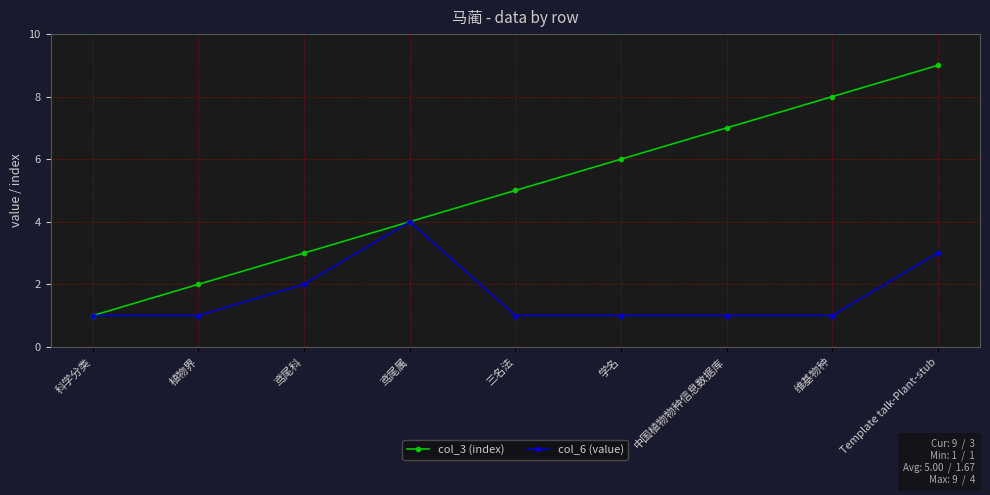

Which category has the lowest value in the col_3 (index) series?

科学分类